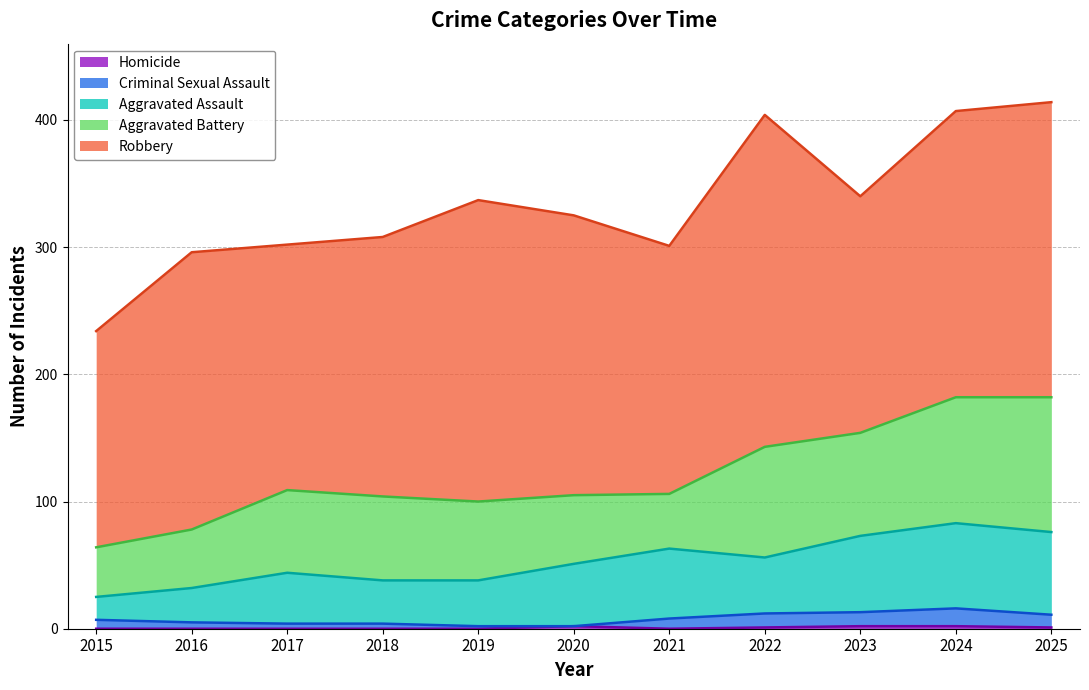

True or false: Criminal Sexual Assault and Aggravated Assault intersect in this chart.

False